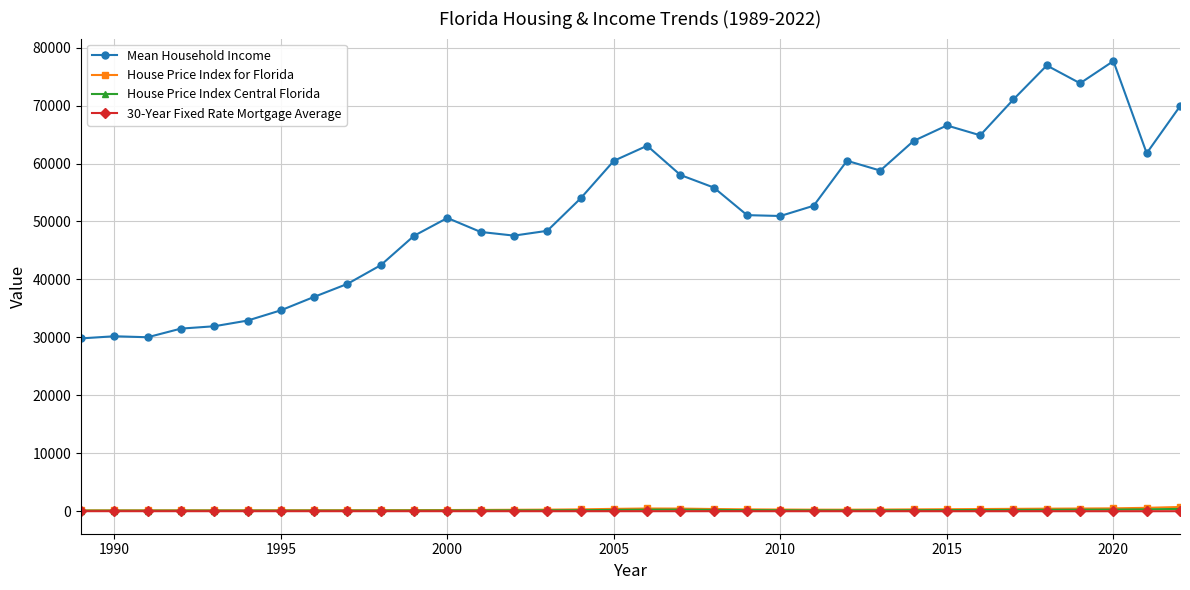

True or false: Mean Household Income and 30-Year Fixed Rate Mortgage Average intersect in this chart.

False